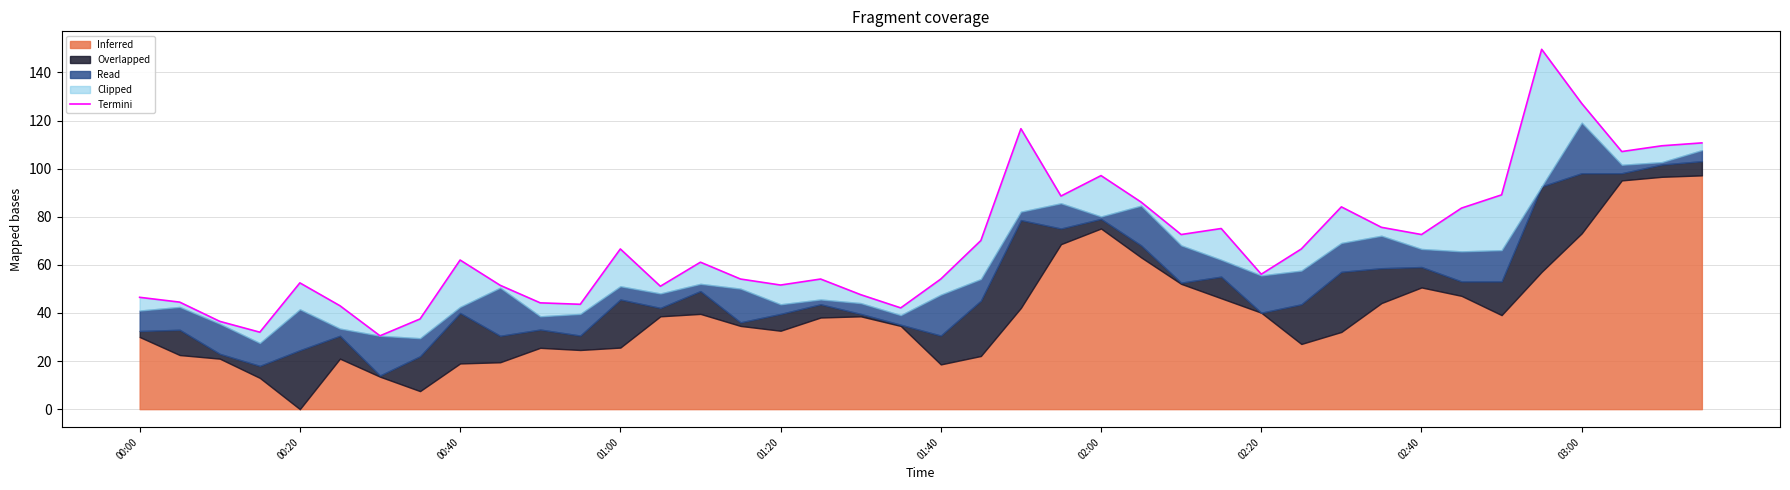

Reading left to right, extract all data points from this chart.

46.5	44.5	36.5	32.0	52.5	43.0	30.5	37.5	62.0	51.5	44.2	43.6	66.6	51.1	61.1	54.1	51.6	54.1	47.6	42.1	54.1	70.1	116.6	88.6	97.1	86.1	72.6	75.1	56.1	66.6	84.1	75.6	72.6	83.6	89.1	149.6	127.1	107.1	109.5	110.7